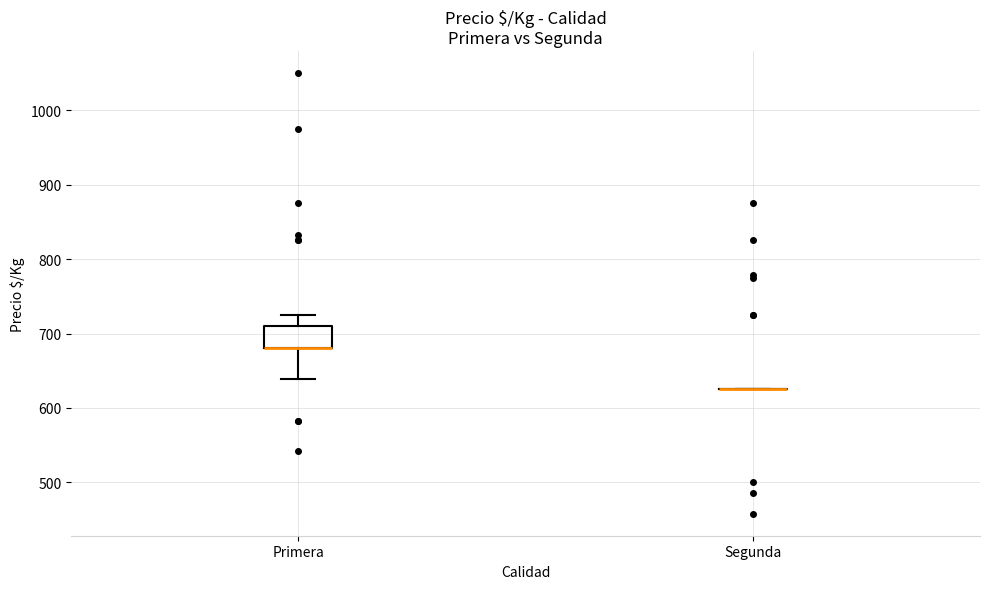

Comparing the boxes themselves (not the whiskers), which one is the tallest?

Primera